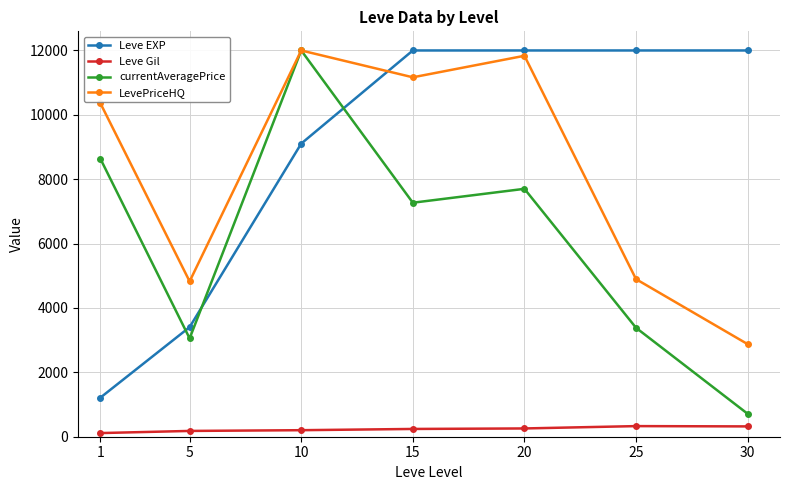

At which label does currentAveragePrice reach its minimum?

30